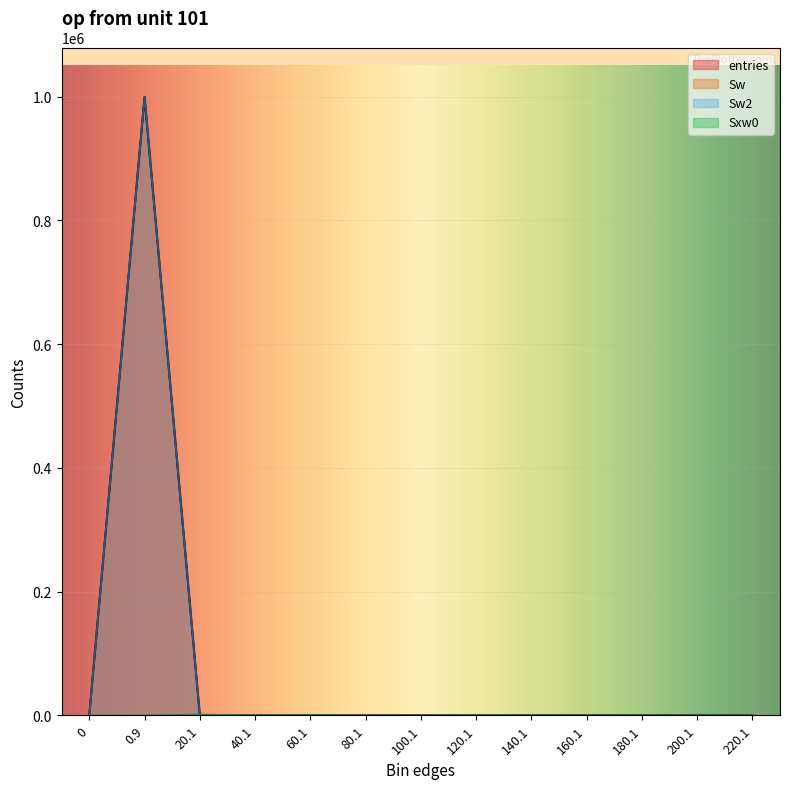

Which series has the largest total across all categories?

entries